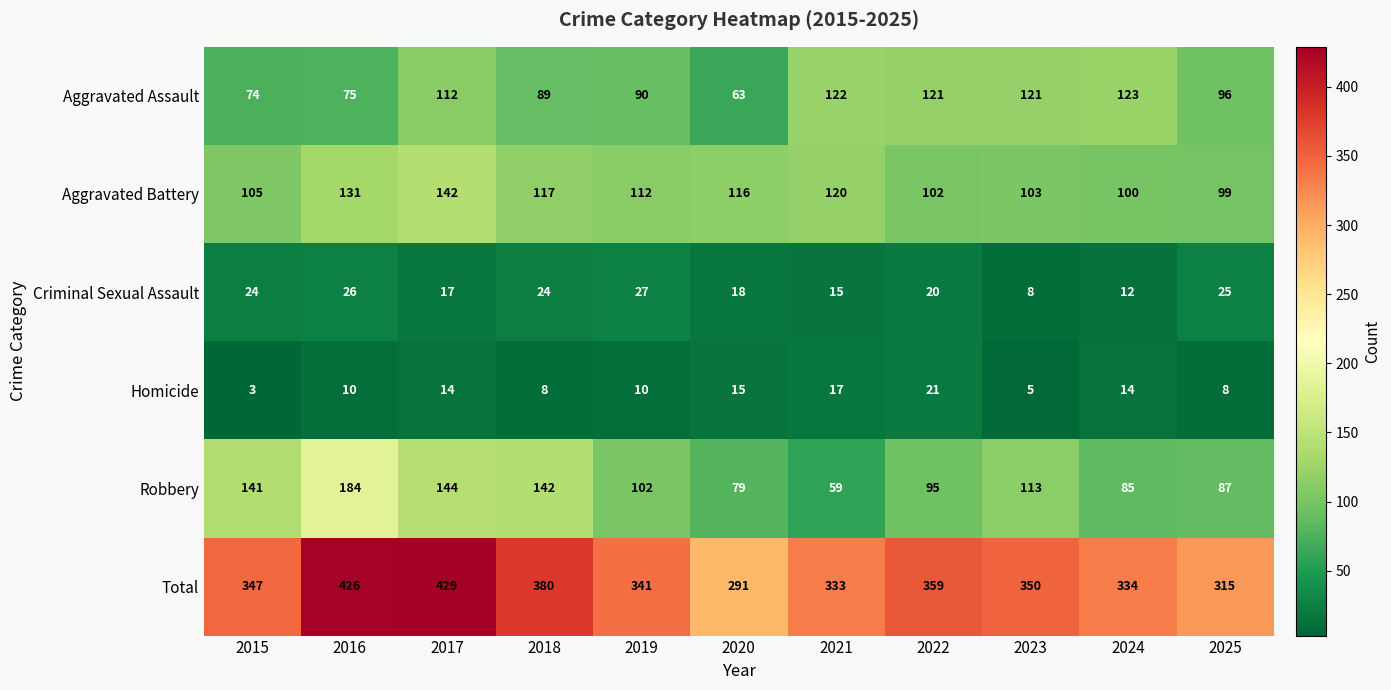

What is the average value of the Aggravated Assault series?

99